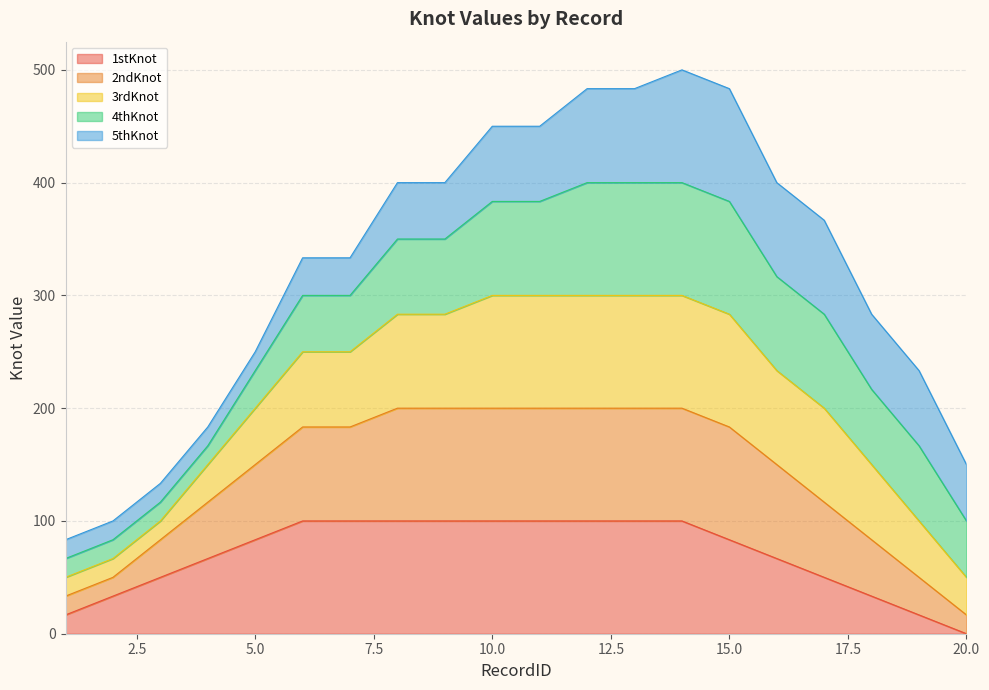

Where is the first local maximum for 2ndKnot?

14